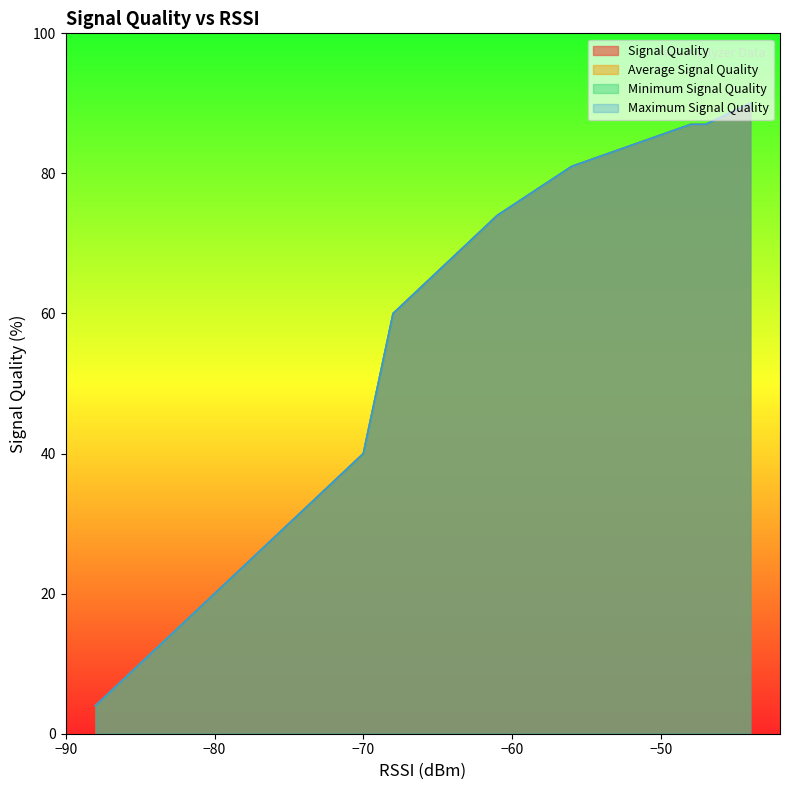

At how many categories does at least one series exceed 52?

8